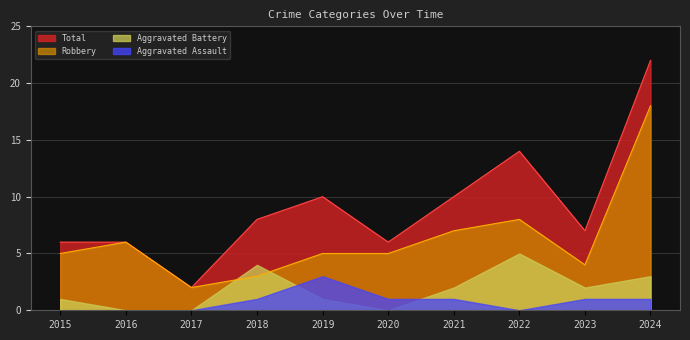

Which series changed the most between 2018 and 2020?

Aggravated Battery